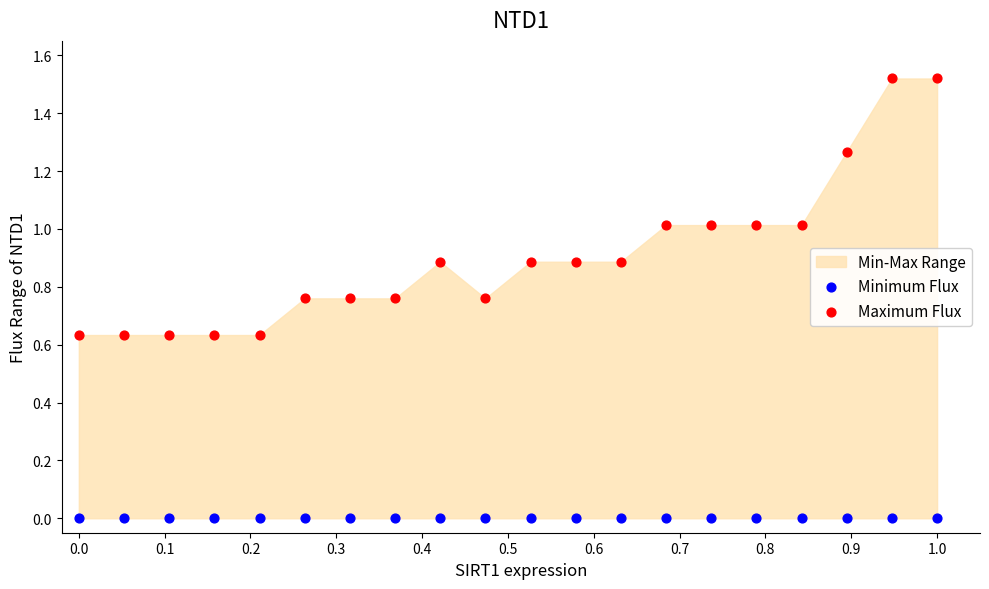

Which series reaches the minimum Y coordinate?

Minimum Flux